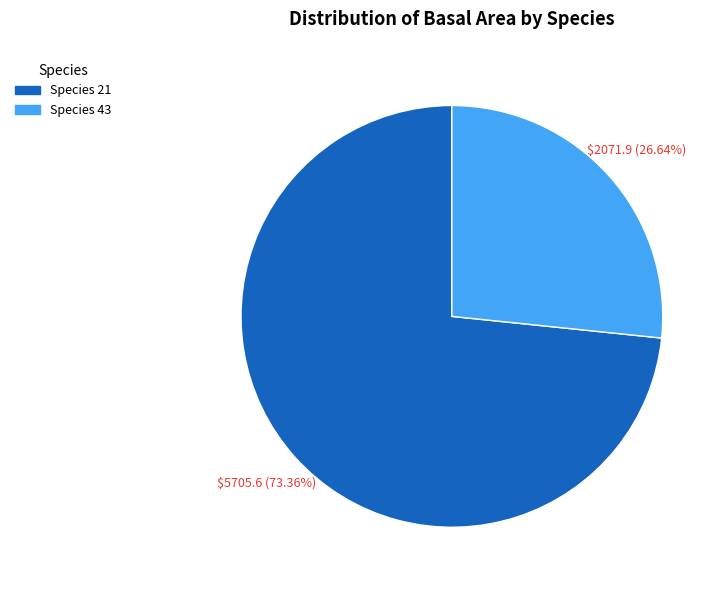

Does any single category account for the majority?

Yes